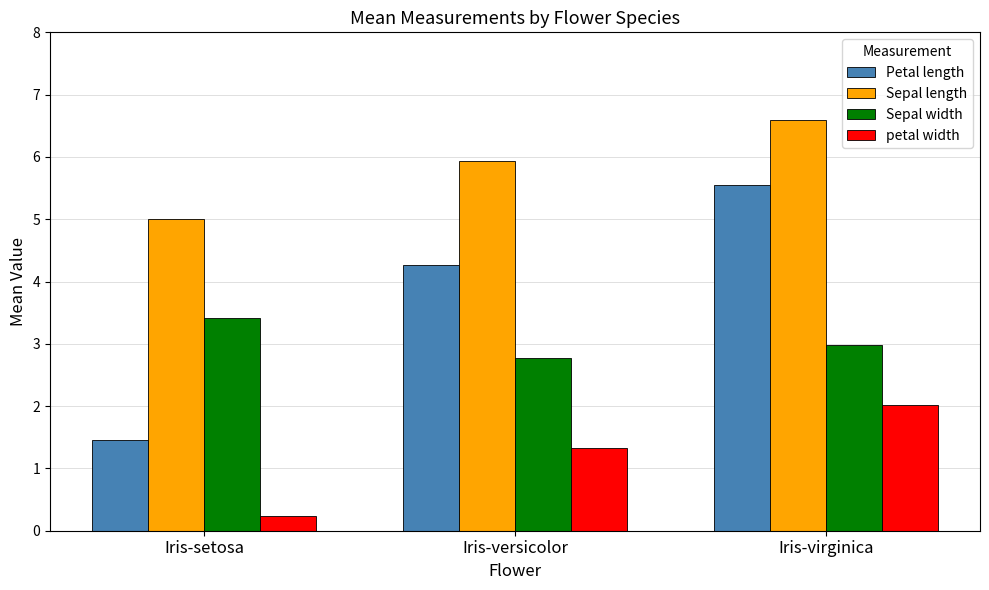

What are all the series names shown in the legend?

Petal length, Sepal length, Sepal width, petal width